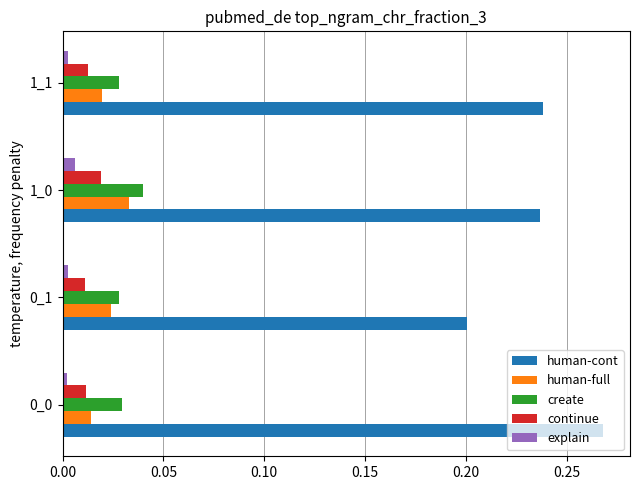

The value of continue at 0_0 is 0.0. True or false?

True